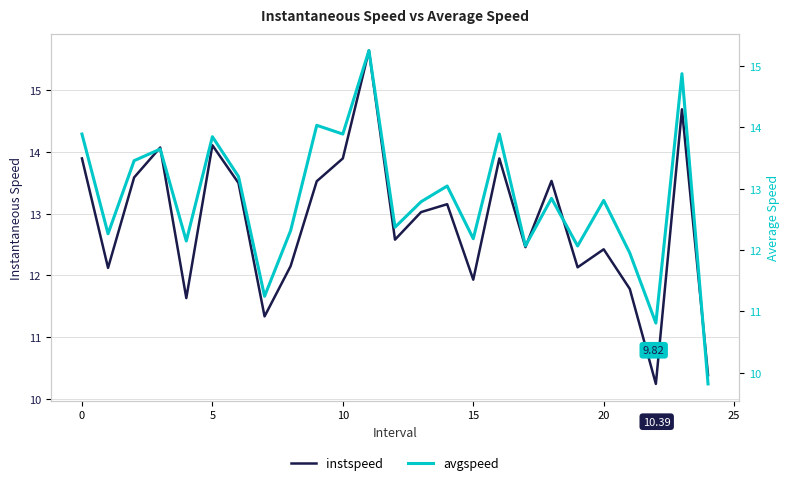

Which series has the largest total across all categories?

instspeed